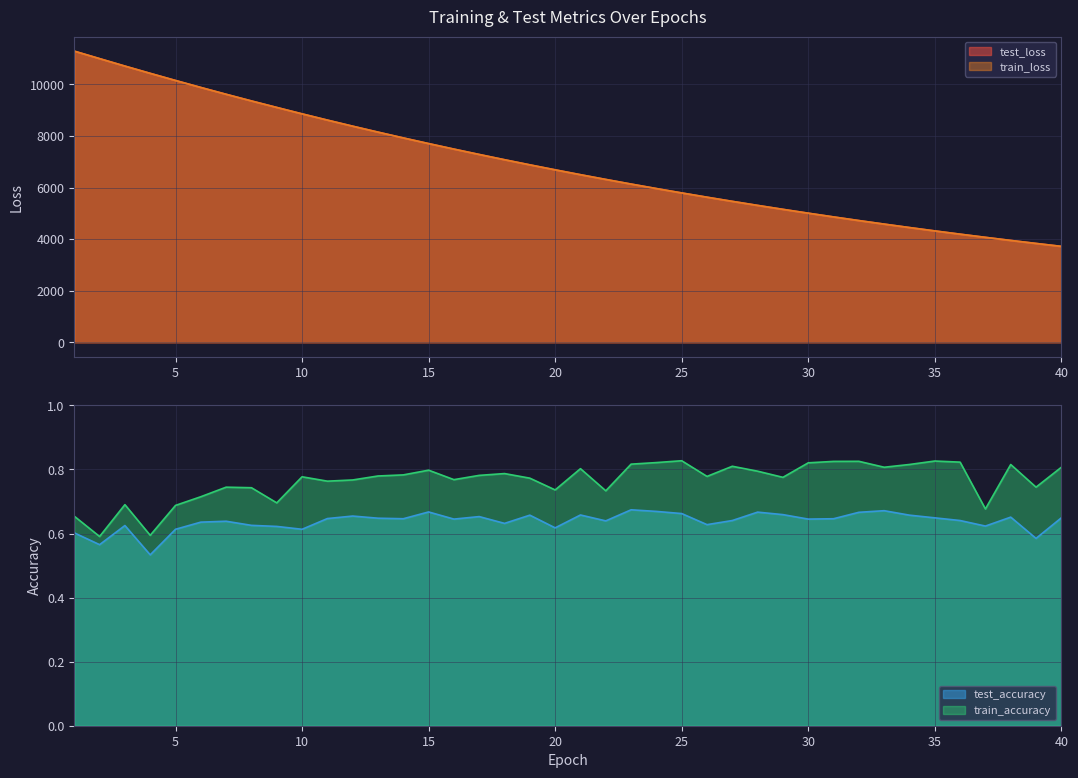

True or false: test_accuracy and train_loss intersect in this chart.

False